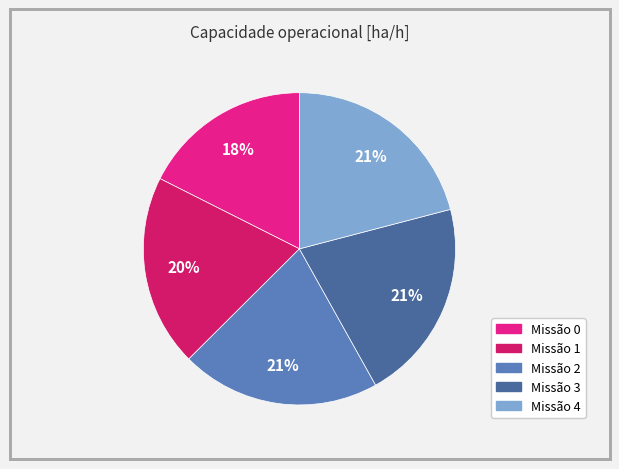

Is there any slice that represents more than half of the pie?

No